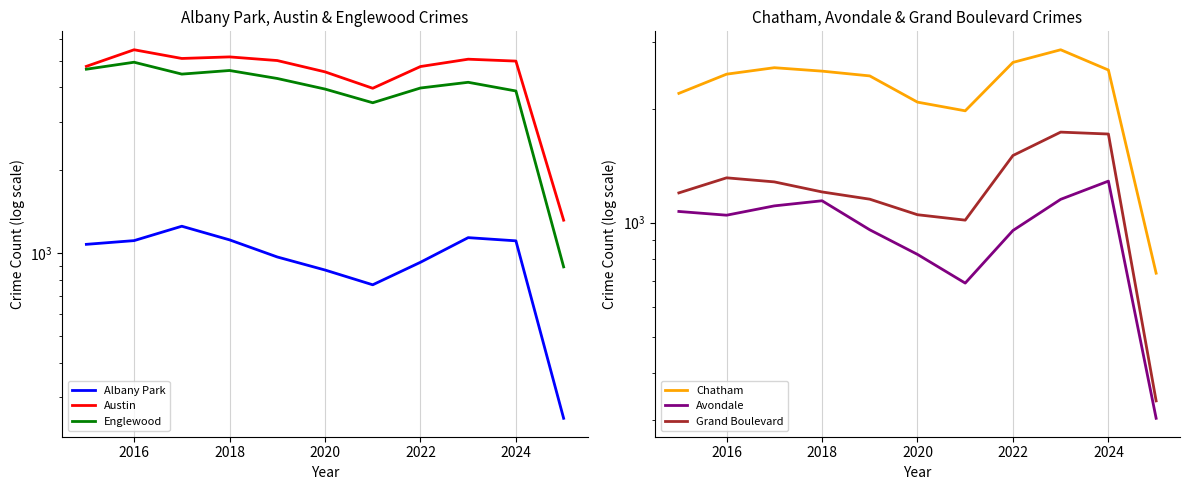

The value of Chatham at 10 is 1199. True or false?

False